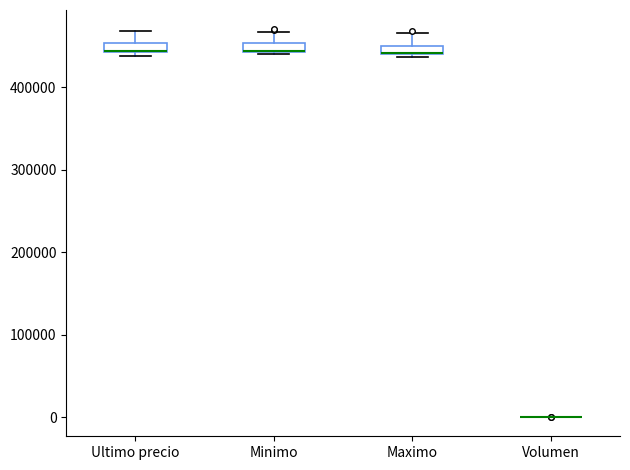

Where does the upper whisker of the box for Ultimo precio end on the y-axis? The values are not printed on the chart, so give them approximately, as read against the axis.

470000